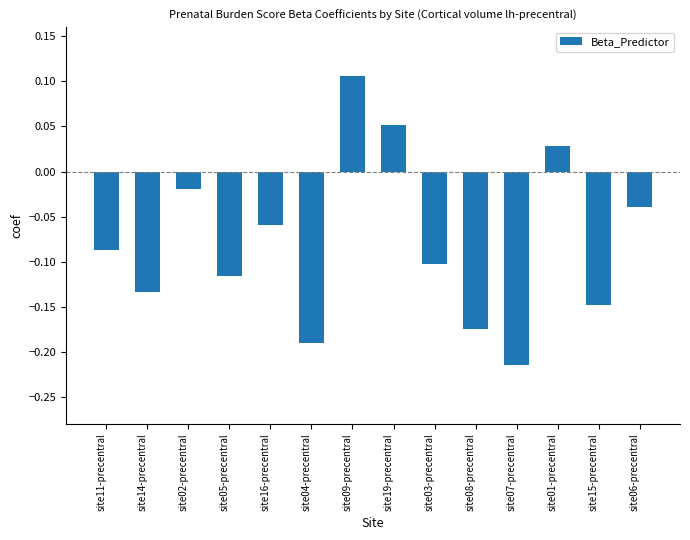

Which category has the highest value across all series?

site09-precentral